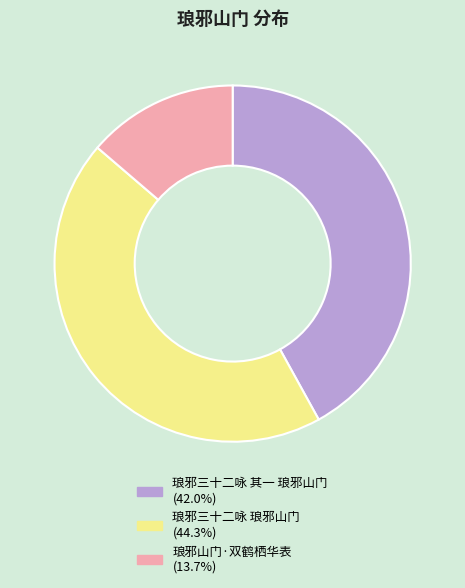

Rank the categories by value from highest to lowest.

琅邪三十二咏 琅邪山门, 琅邪三十二咏 其一 琅邪山门, 琅邪山门·双鹤栖华表